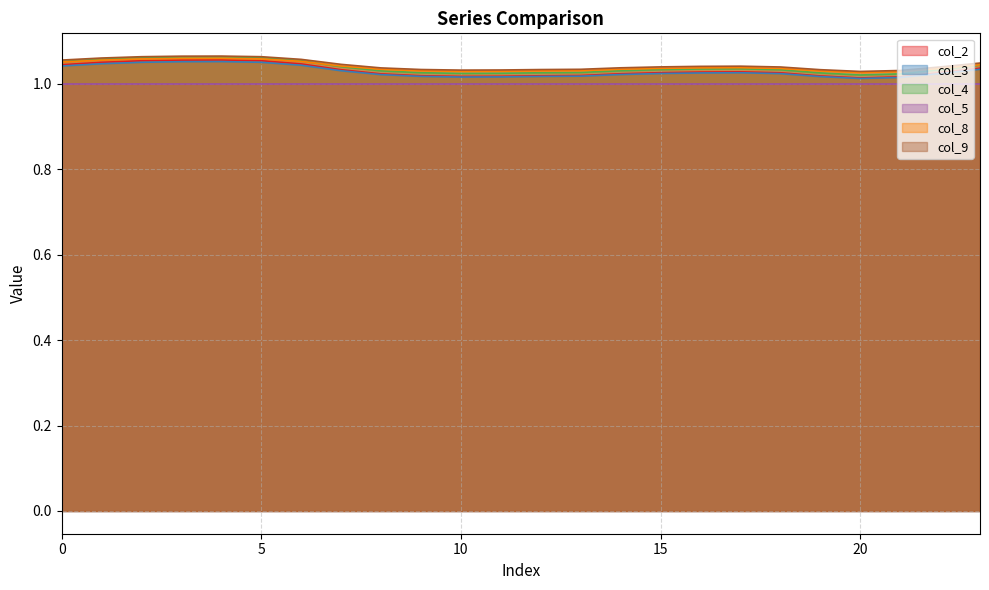

In col_3, how many points are lower than both neighbors (excluding endpoints)?

2